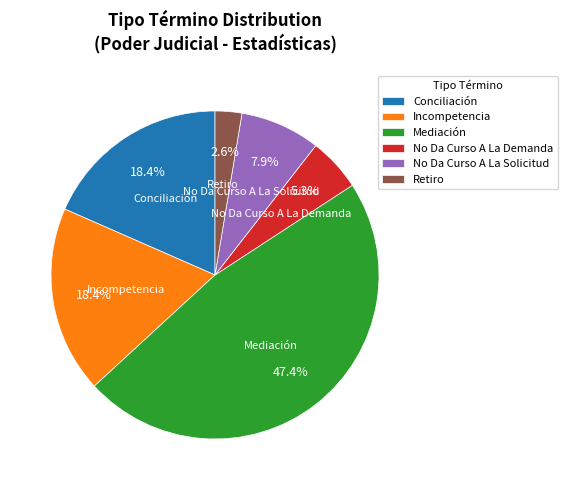

Approximately how many times larger is the value at Retiro compared to Incompetencia?

0.1